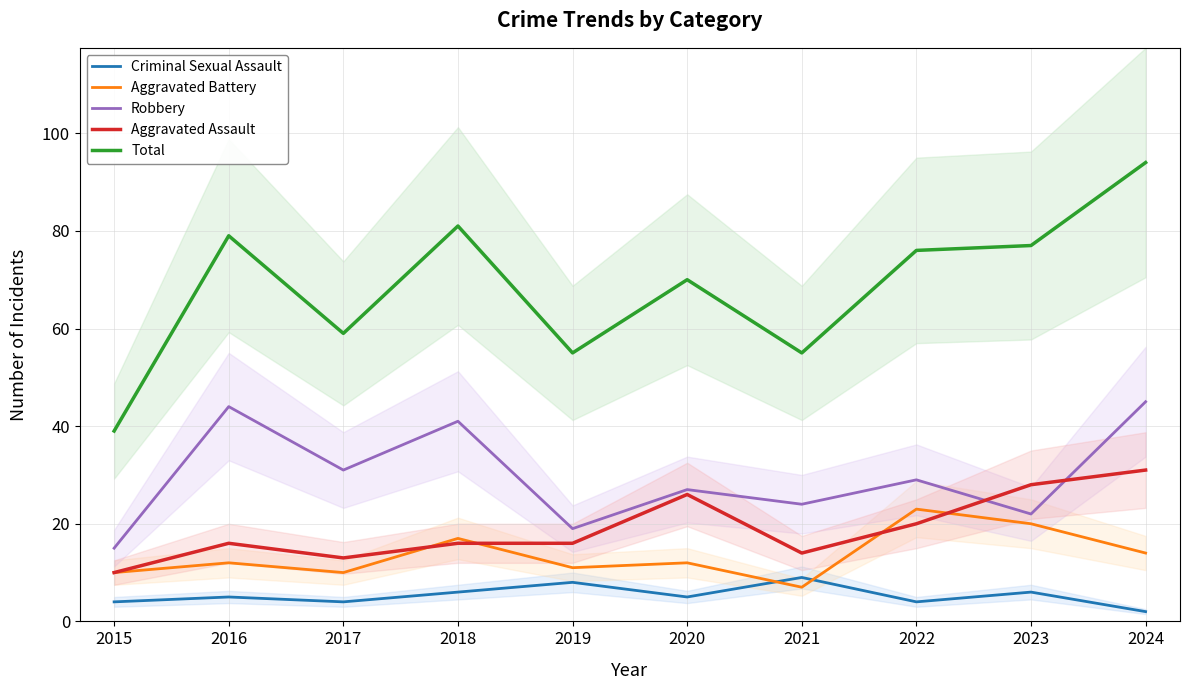

True or false: Robbery has more than 0 points higher than both neighbors.

True